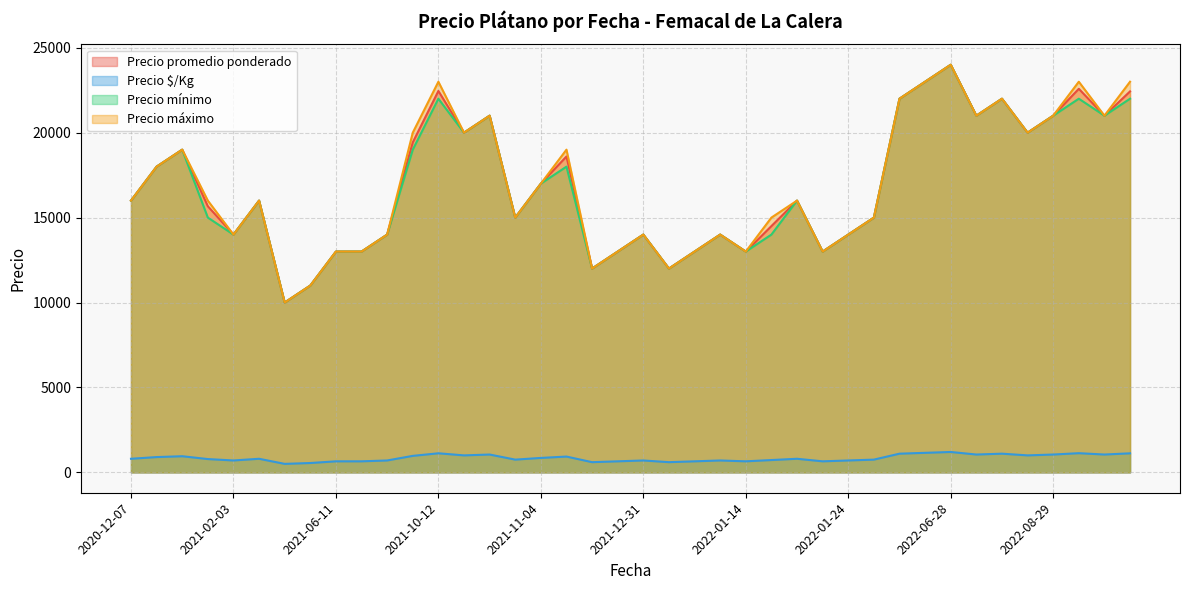

What is the sum of all Precio máximo values?

679000